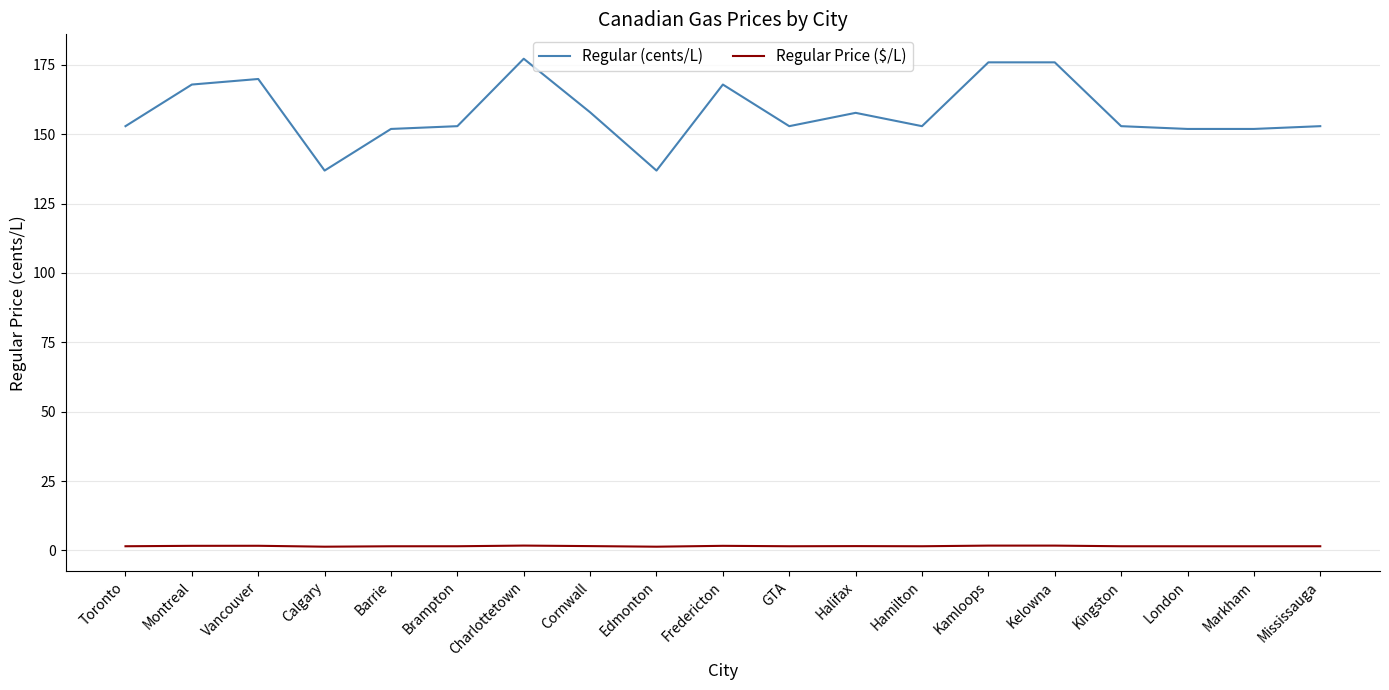

What is the maximum value shown in the chart?

177.2